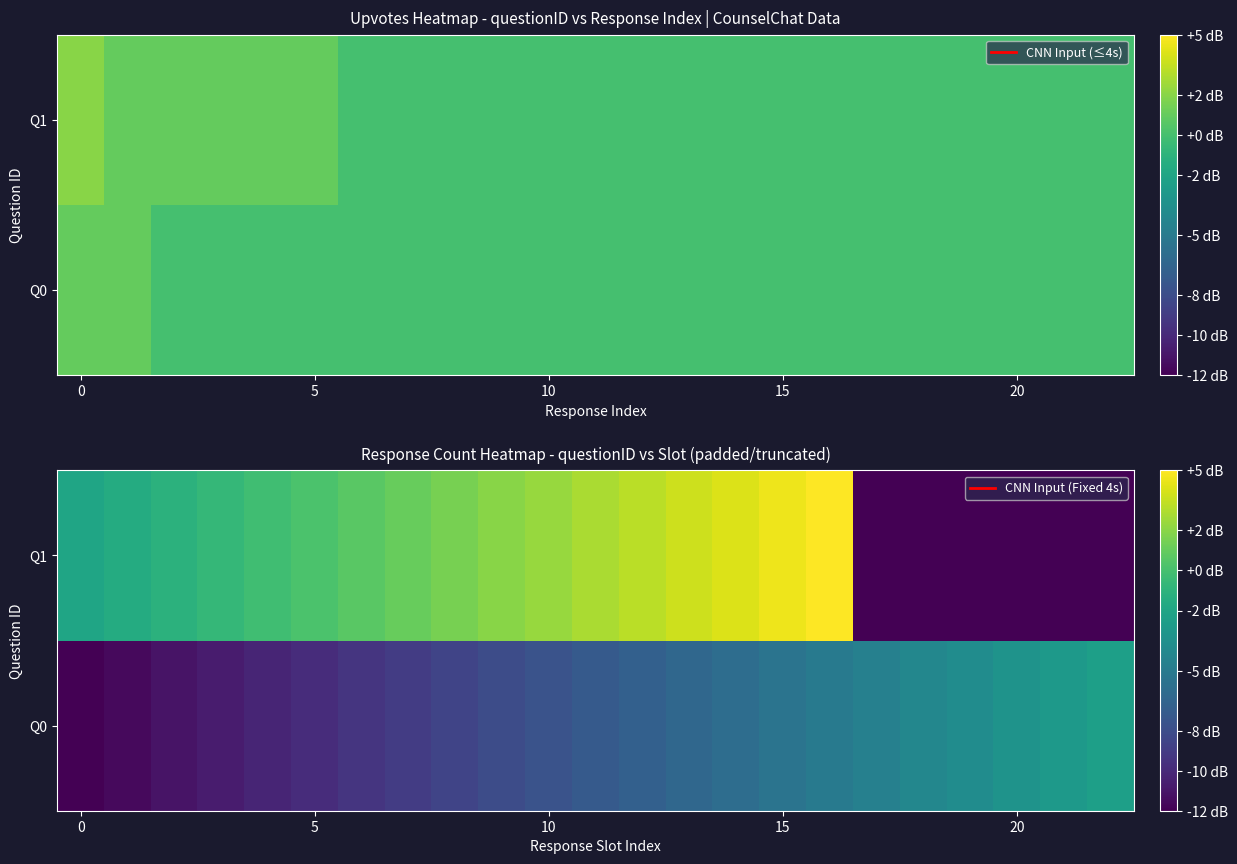

Count the number of data series in this chart.

2